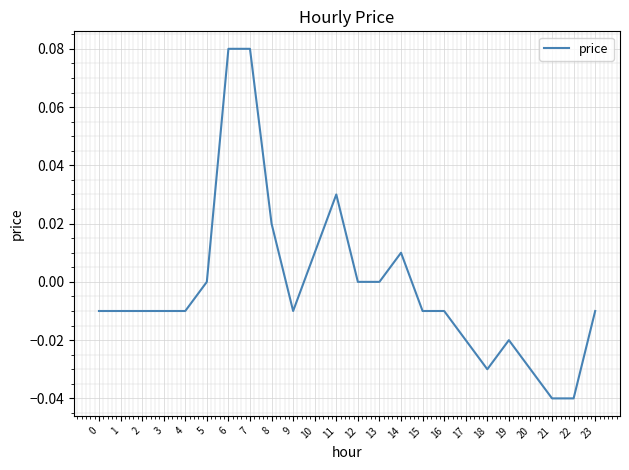

True or false: the data shows -0.0 at 0.

True